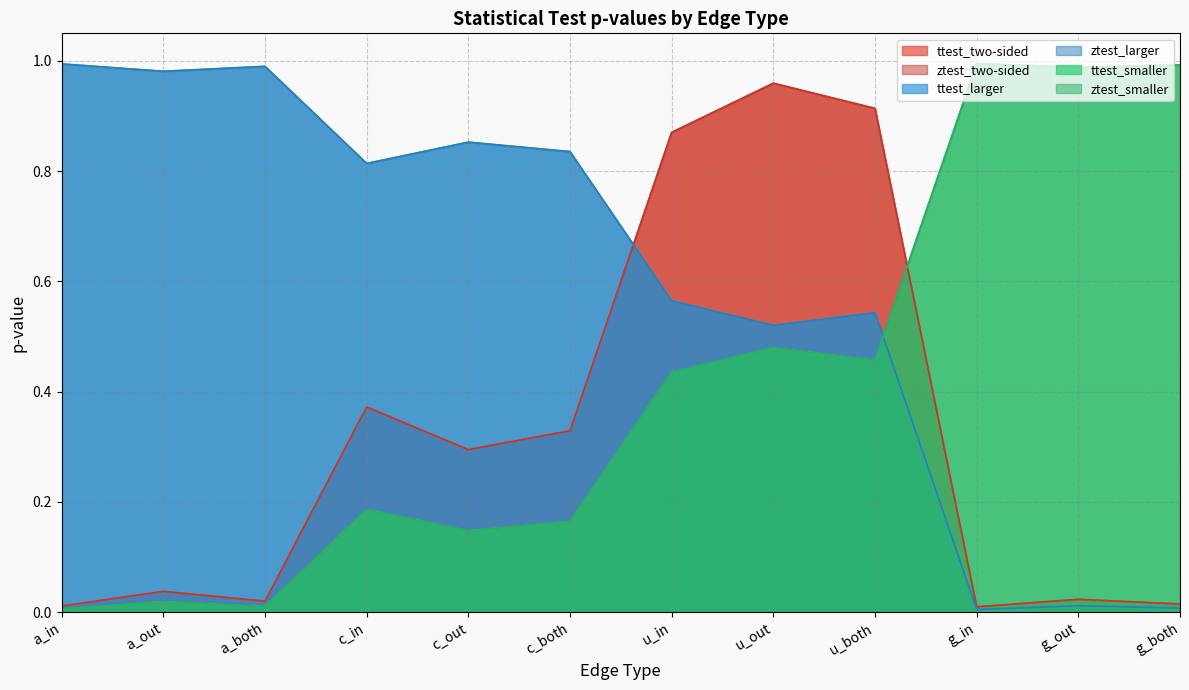

Which series ends up on top after the final intersection of ttest_two-sided and ztest_smaller?

ztest_smaller